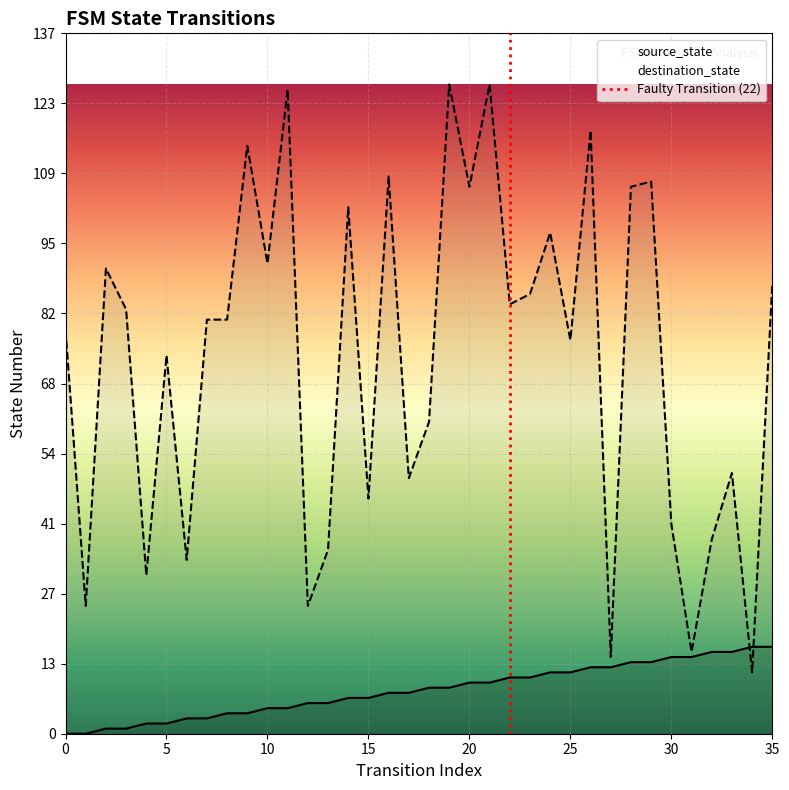

What is the difference between the maximum and minimum values in the source_state series?

17